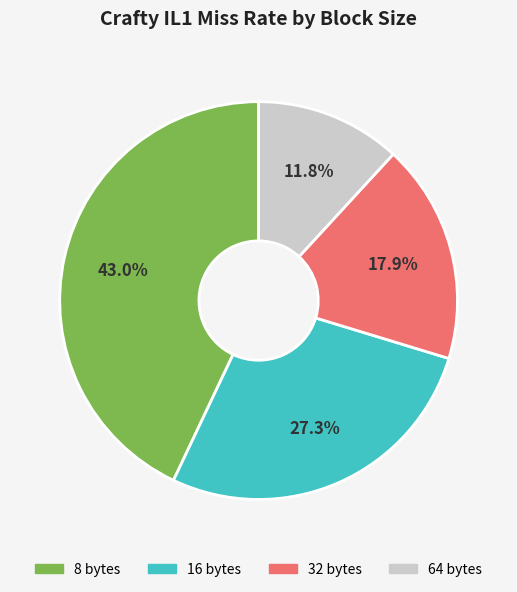

Is it true that 16 bytes is 27% of the pie?

True